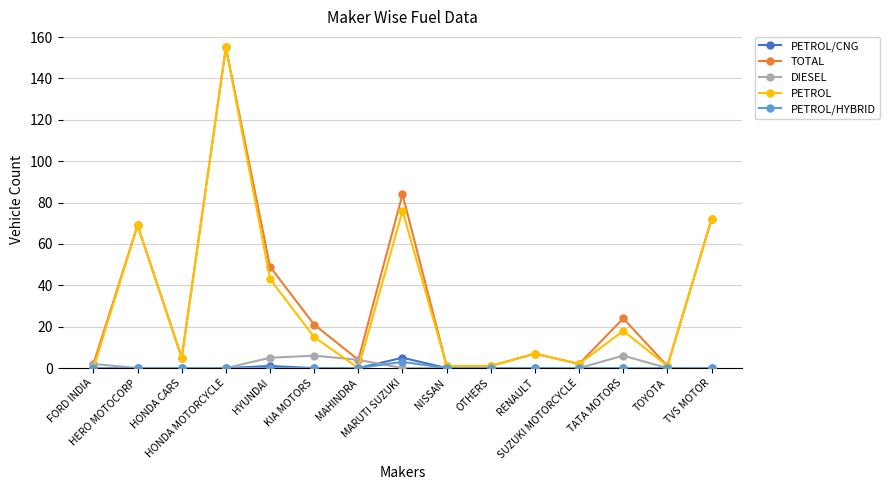

Is it true that PETROL/HYBRID equals 0 at RENAULT?

True